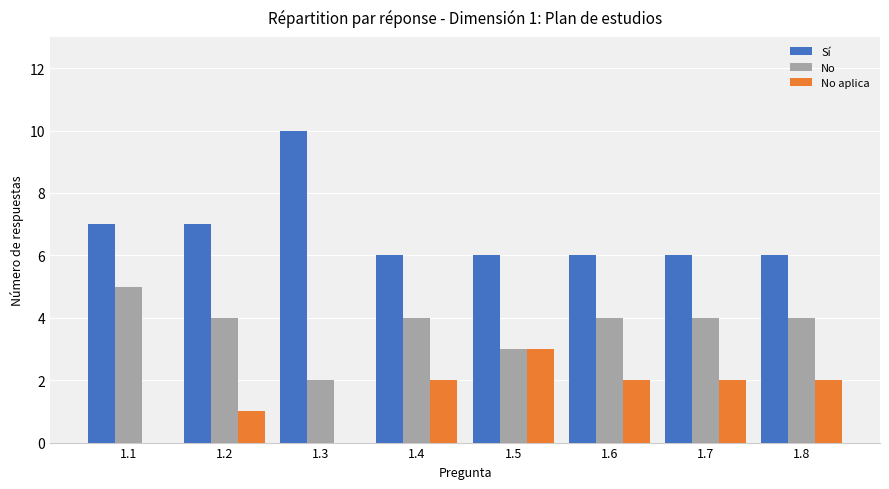

What is the highest value of the No series?

5